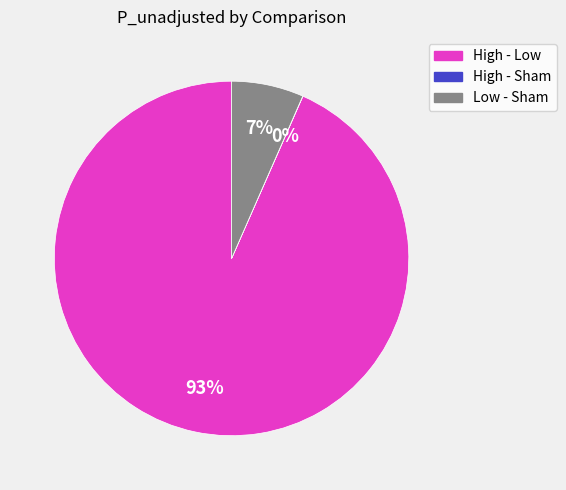

To the nearest percent, what is the difference between the largest and smallest slice percentages?

93%